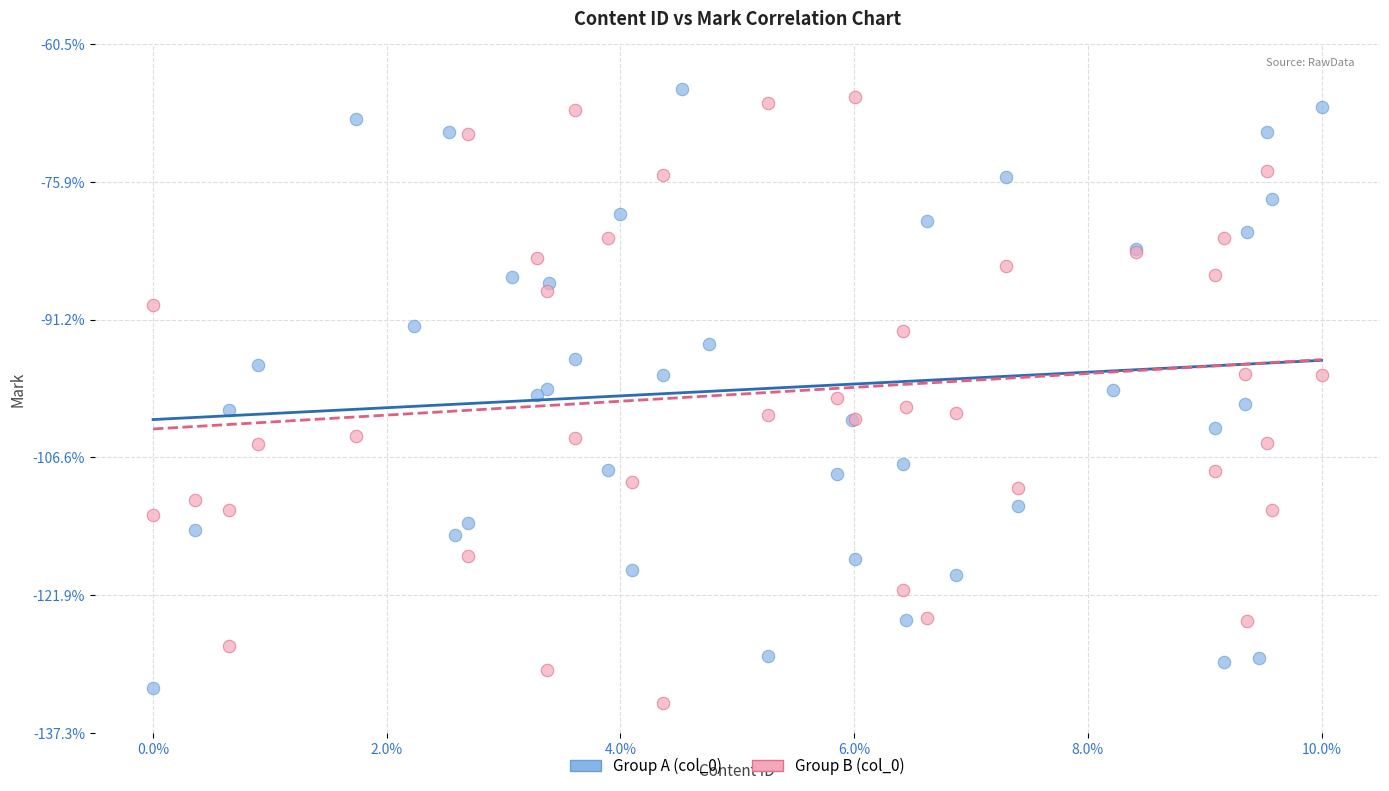

What are all the series names shown in the legend?

Group A (col_0), Group B (col_0)